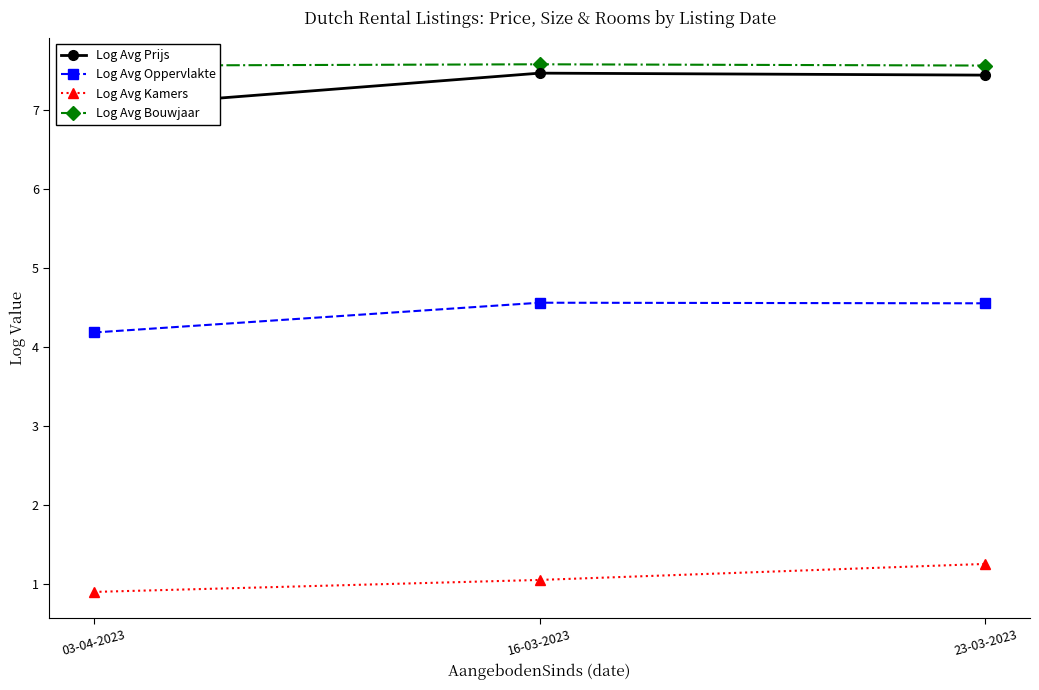

Reading left to right, extract all data points from this chart.

Log Avg Prijs: 03-04-2023=7.0	16-03-2023=7.5	23-03-2023=7.4
Log Avg Oppervlakte: 03-04-2023=4.2	16-03-2023=4.6	23-03-2023=4.6
Log Avg Kamers: 03-04-2023=0.9	16-03-2023=1.0	23-03-2023=1.3
Log Avg Bouwjaar: 03-04-2023=7.6	16-03-2023=7.6	23-03-2023=7.6